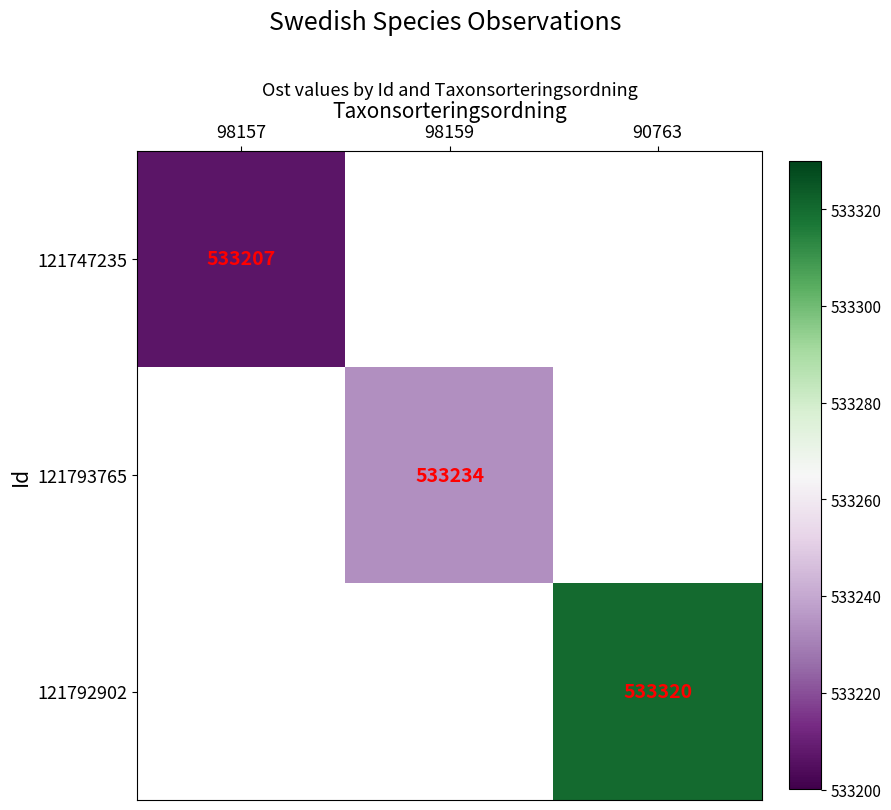

True or false: 121747235 has a value of 281771 at 98157.

False